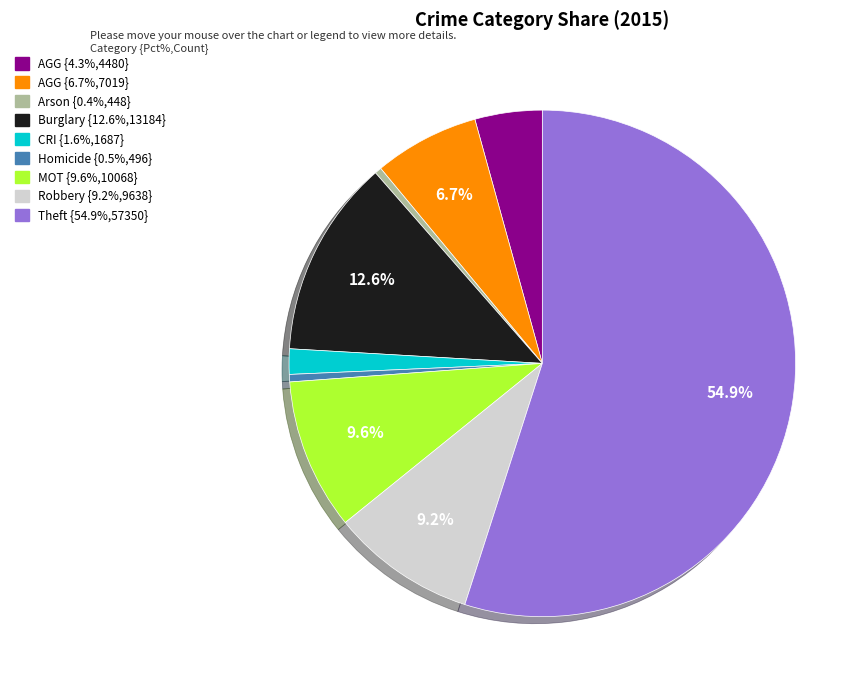

Is there any slice that represents more than half of the pie?

Yes